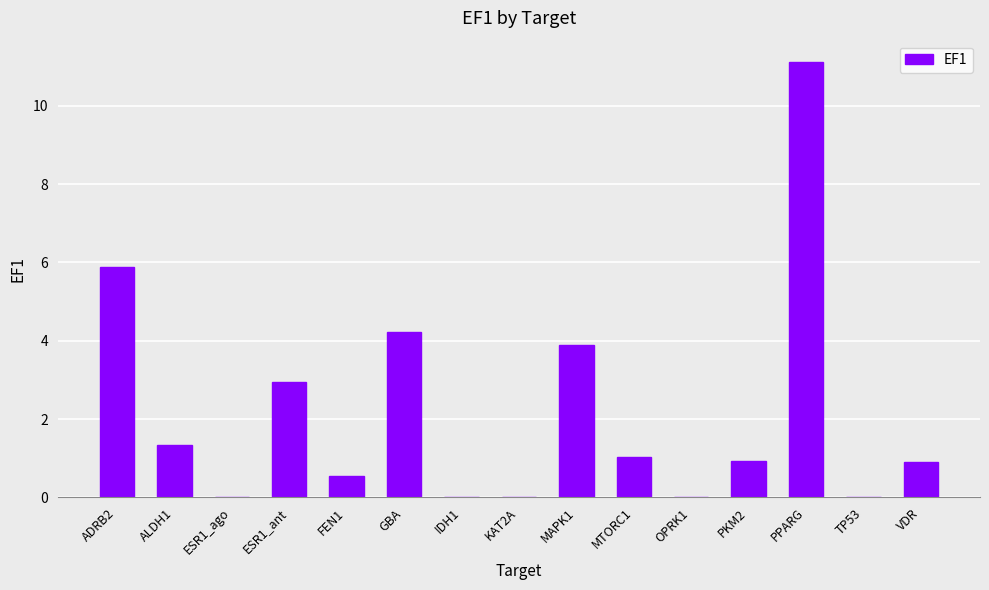

What is the change in value from FEN1 to PPARG?

+10.6